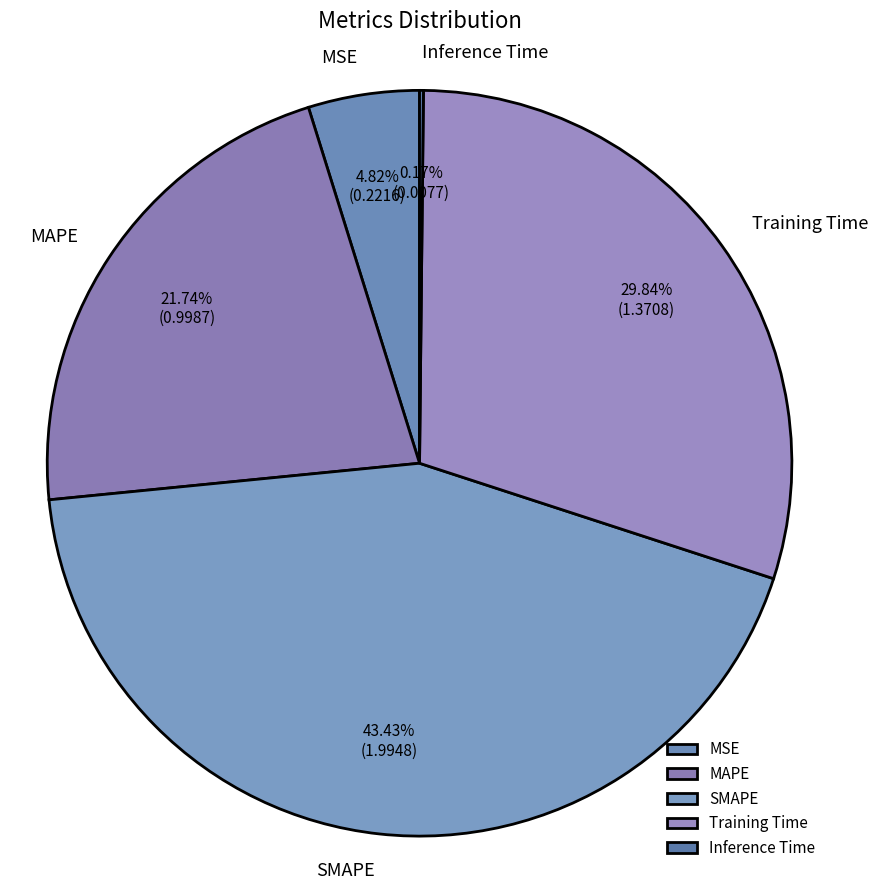

What percentage is the Training Time slice, to the nearest percent?

30%